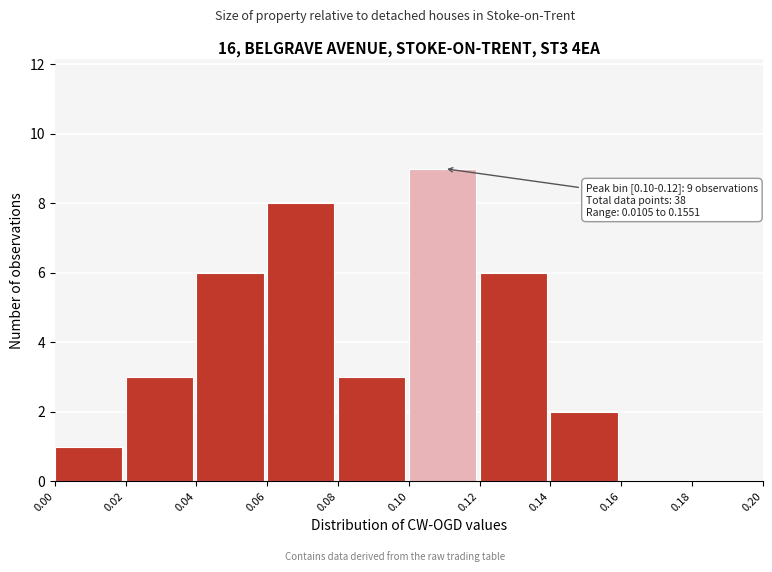

Over which range of the x-axis is the bar tallest?

0.10 to 0.12